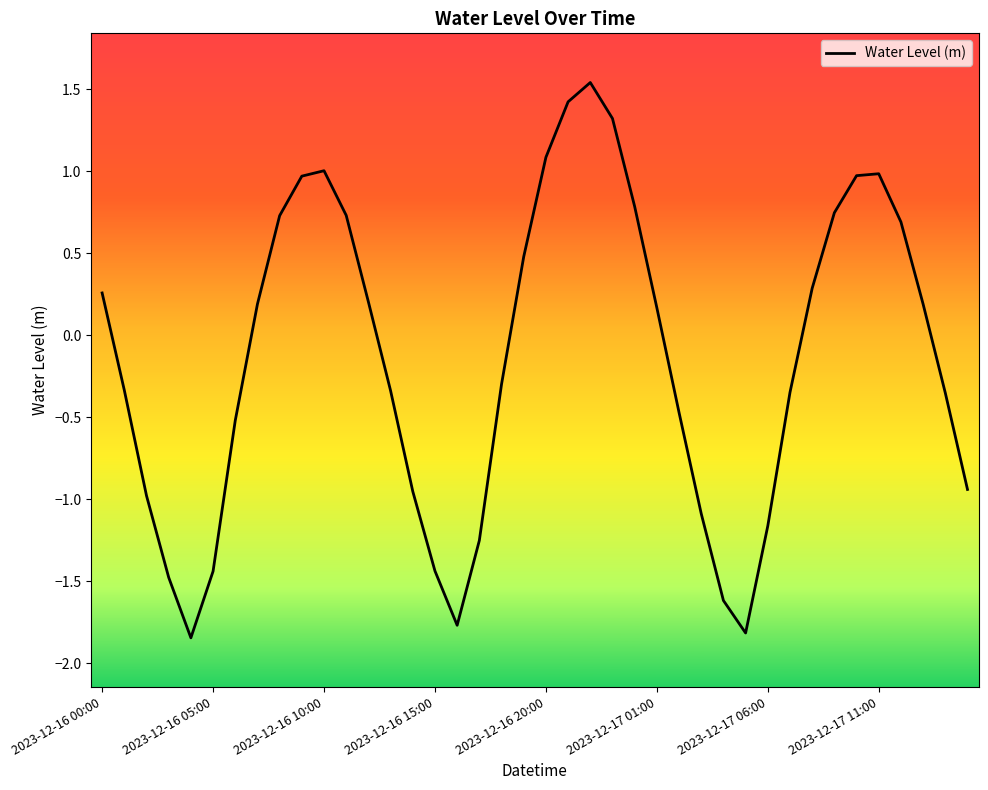

What is the difference between the maximum and minimum values?

3.4